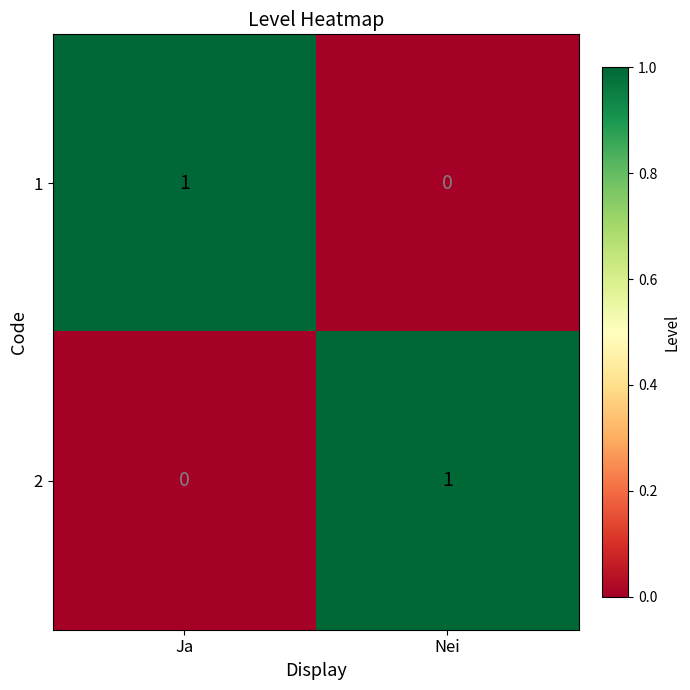

Is it true that 1 equals 1 at Ja?

True